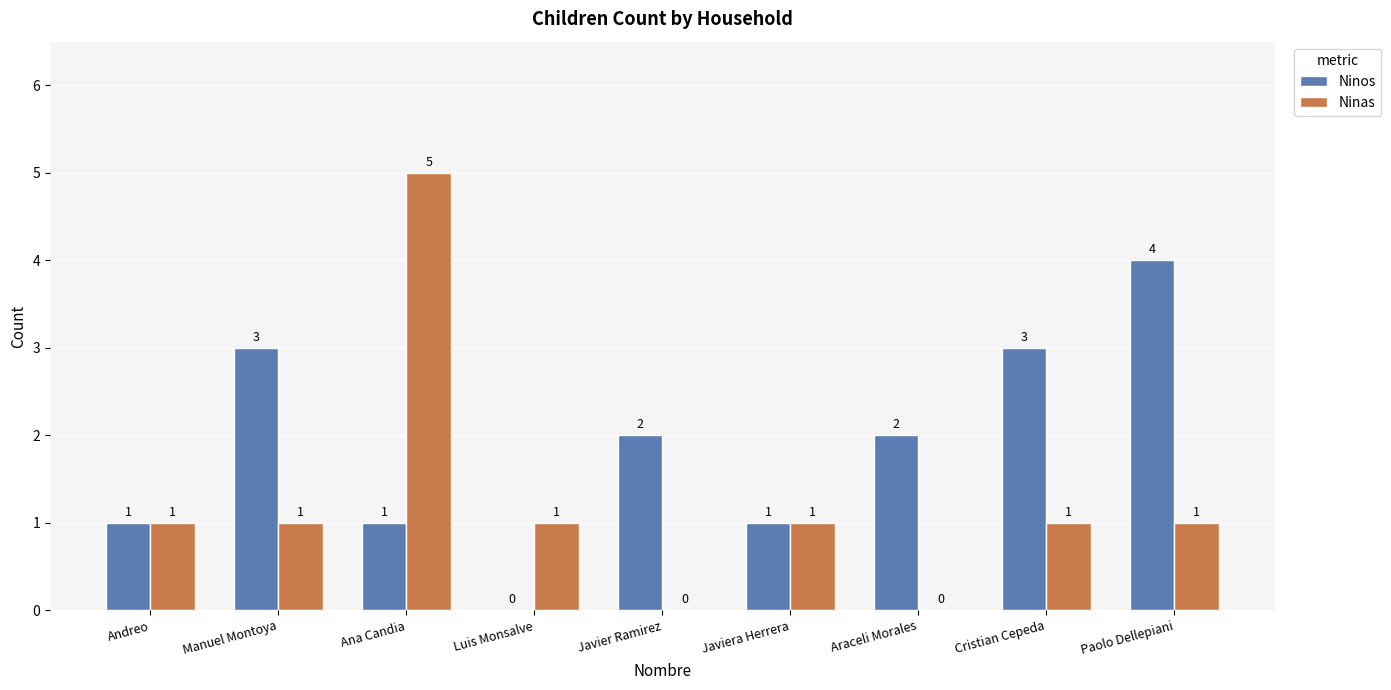

Where does the Ninos series first go above 2?

Manuel Montoya